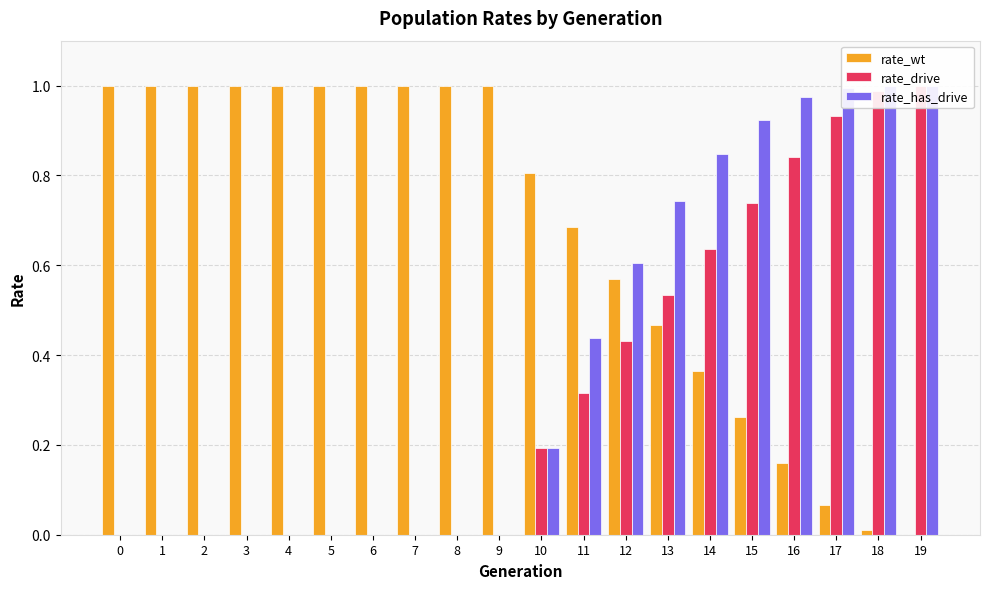

What is the maximum value shown in the chart?

1.0